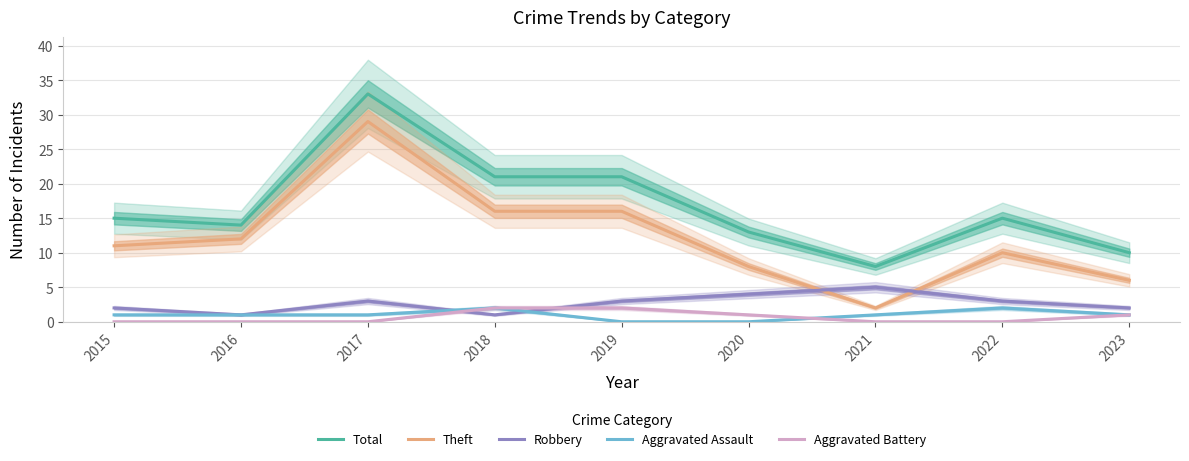

Between 2017 and 2019, which series saw the biggest shift?

Theft